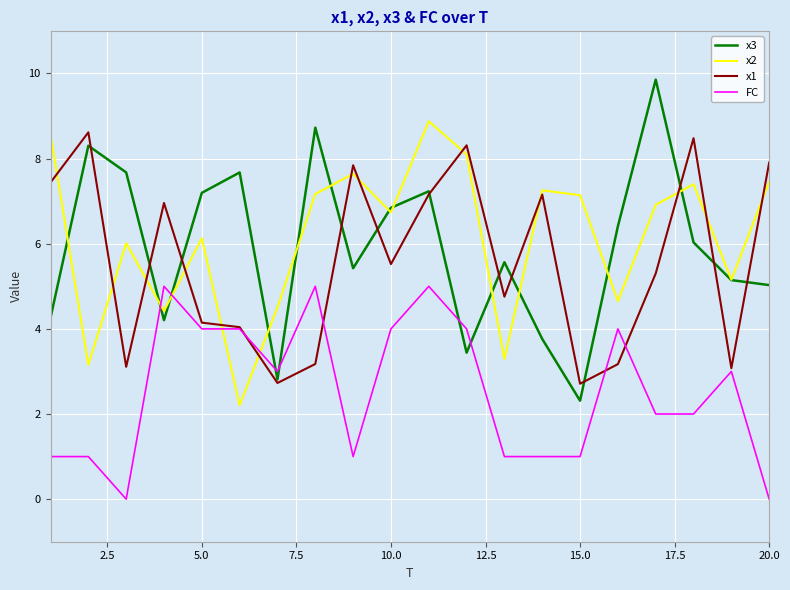

Which series has the largest total across all categories?

x2